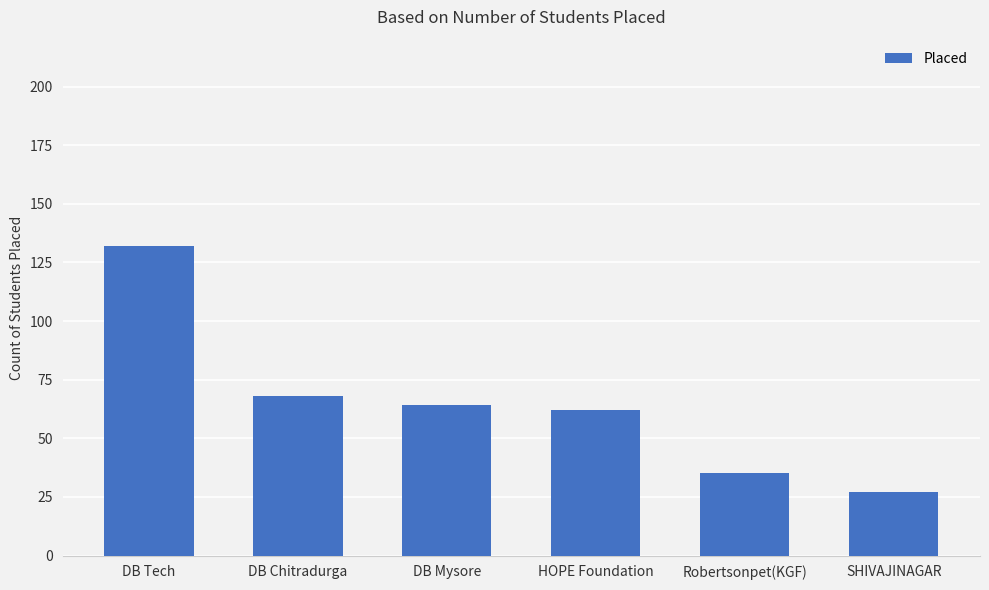

What is the label of the 3rd bar from the left?

DB Mysore